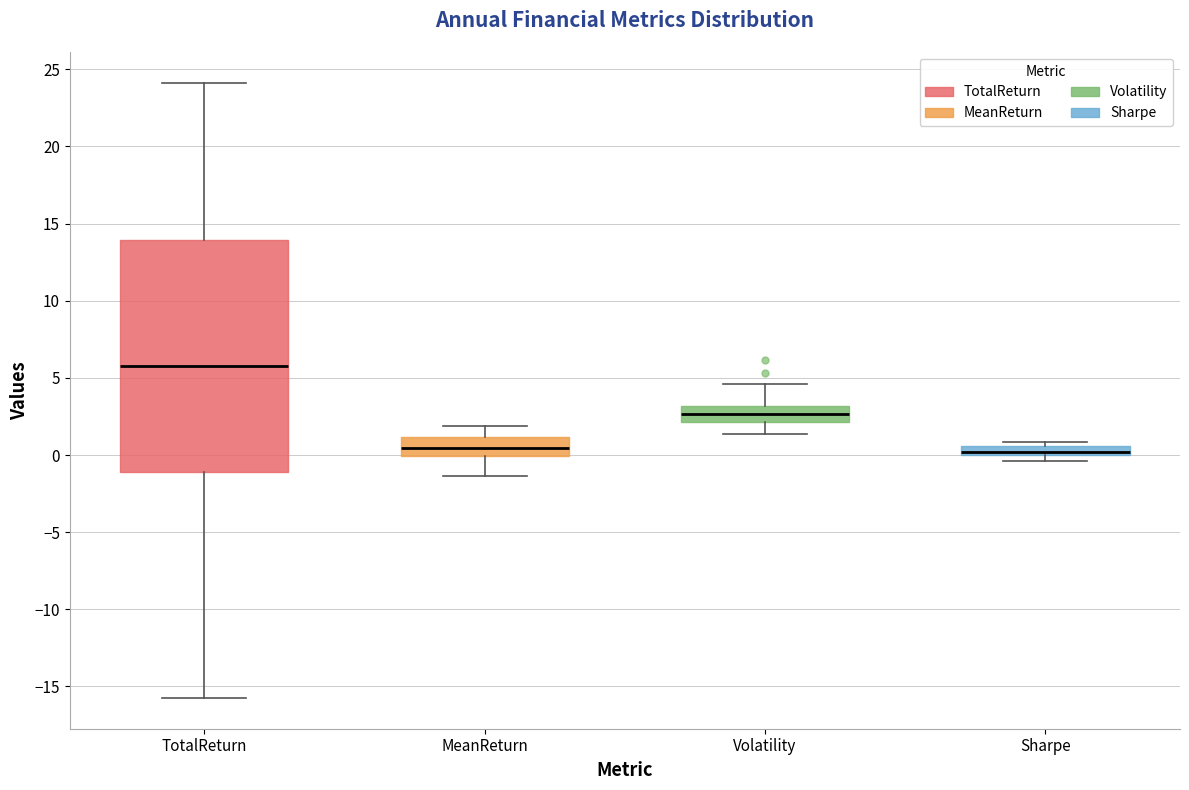

Comparing the boxes themselves (not the whiskers), which one is the tallest?

TotalReturn